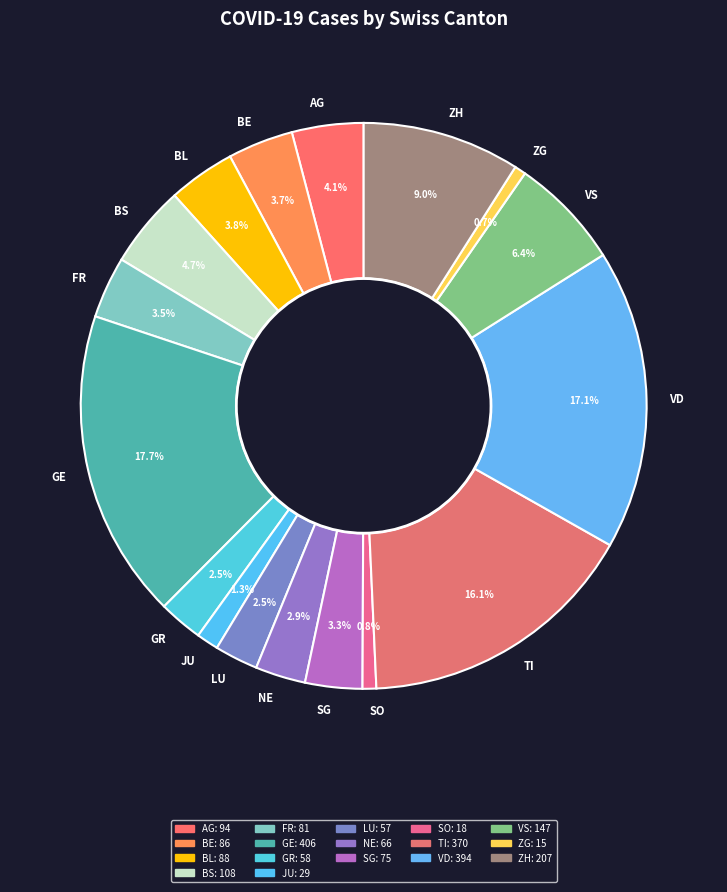

Does ZG account for over 50% of the chart?

No